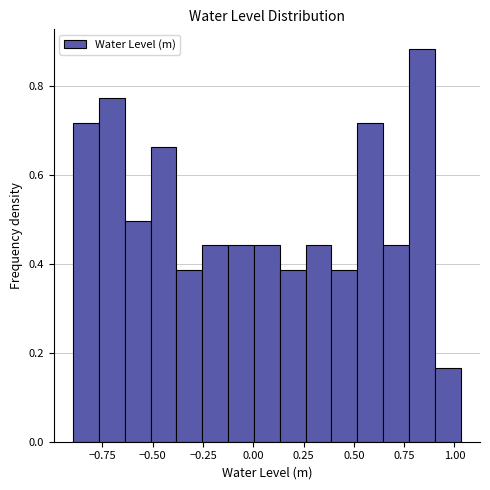

Around what value on the x-axis is the tallest bar? Give the approximate position of its centre, as read against the axis.

0.85